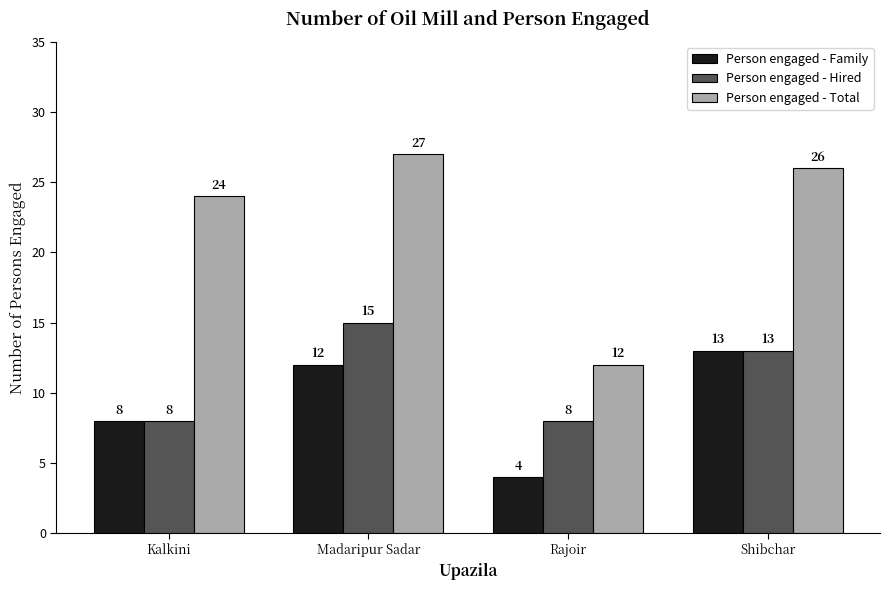

The value of Person engaged - Hired at Madaripur Sadar is 25. True or false?

False